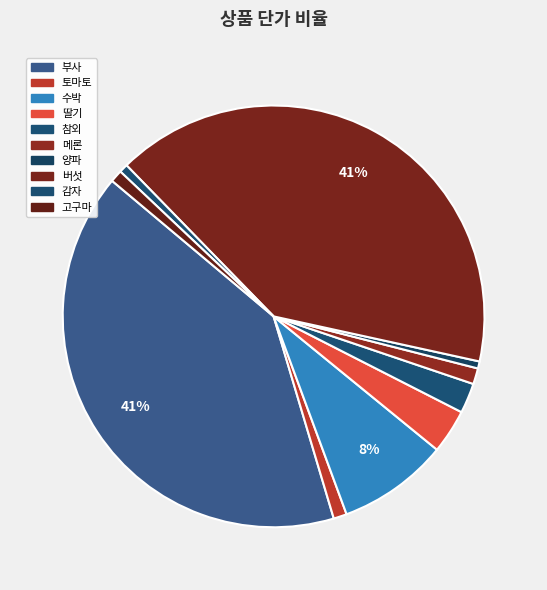

True or false: 참외 accounts for 2% of the total.

True